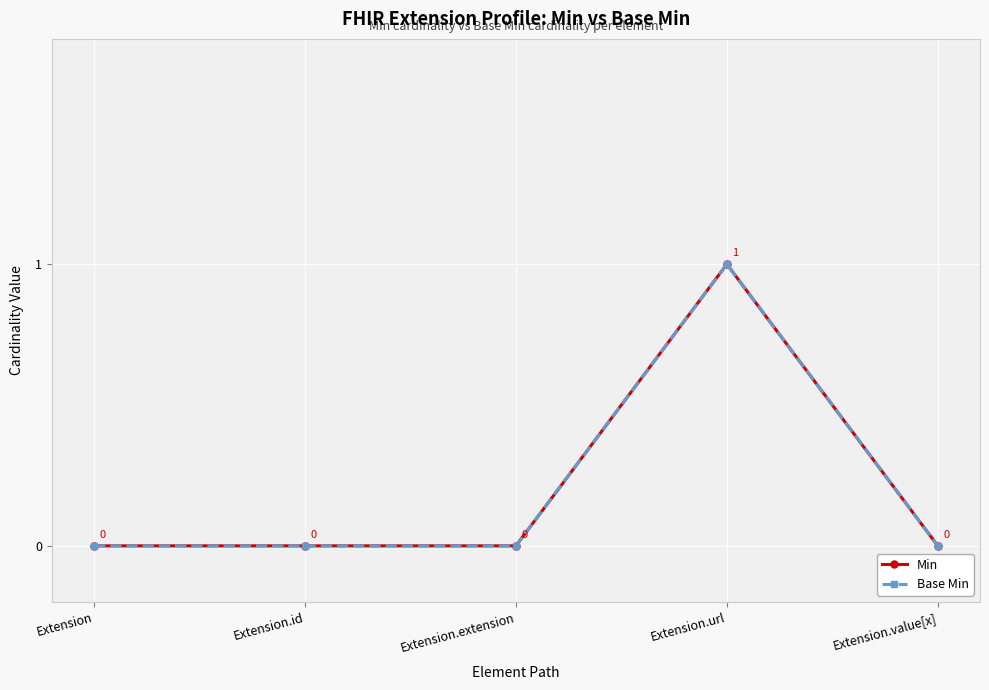

Is this an area chart (filled region under the line)?

No